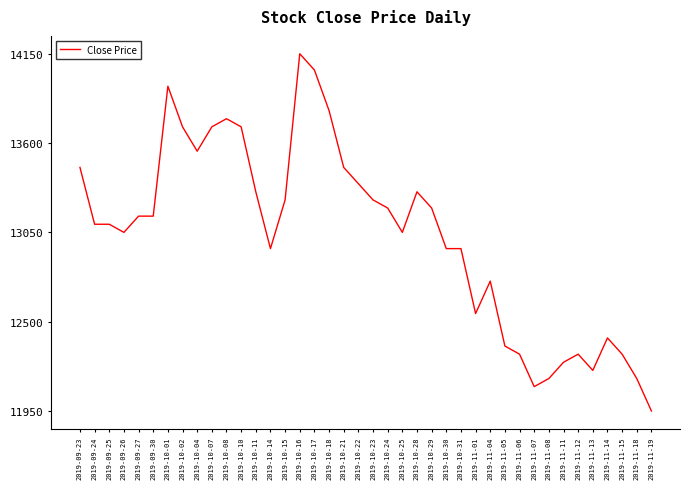

The value at 2019-11-07 is 12100. True or false?

True